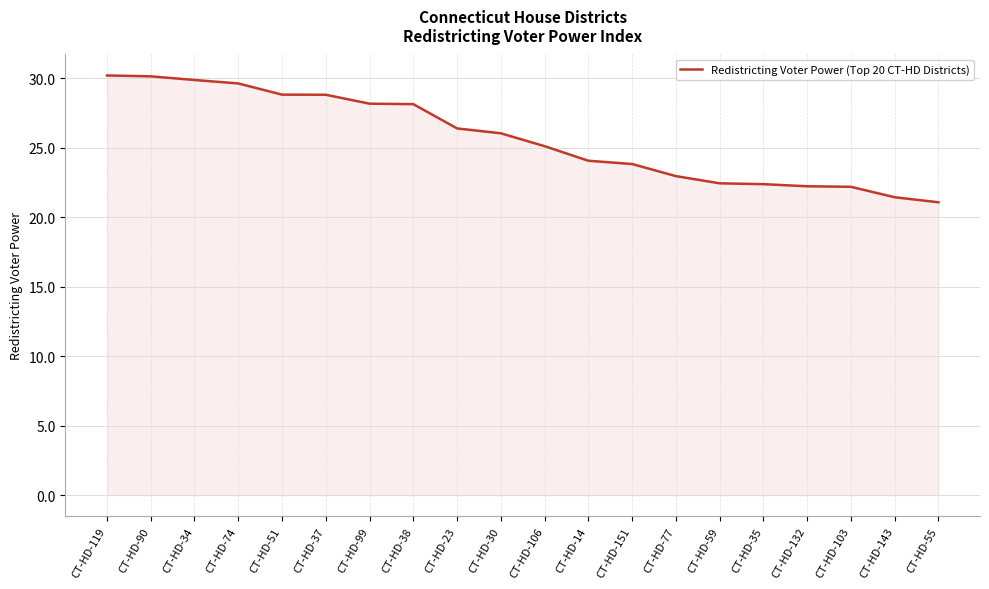

What is the minimum value shown in the chart?

21.1